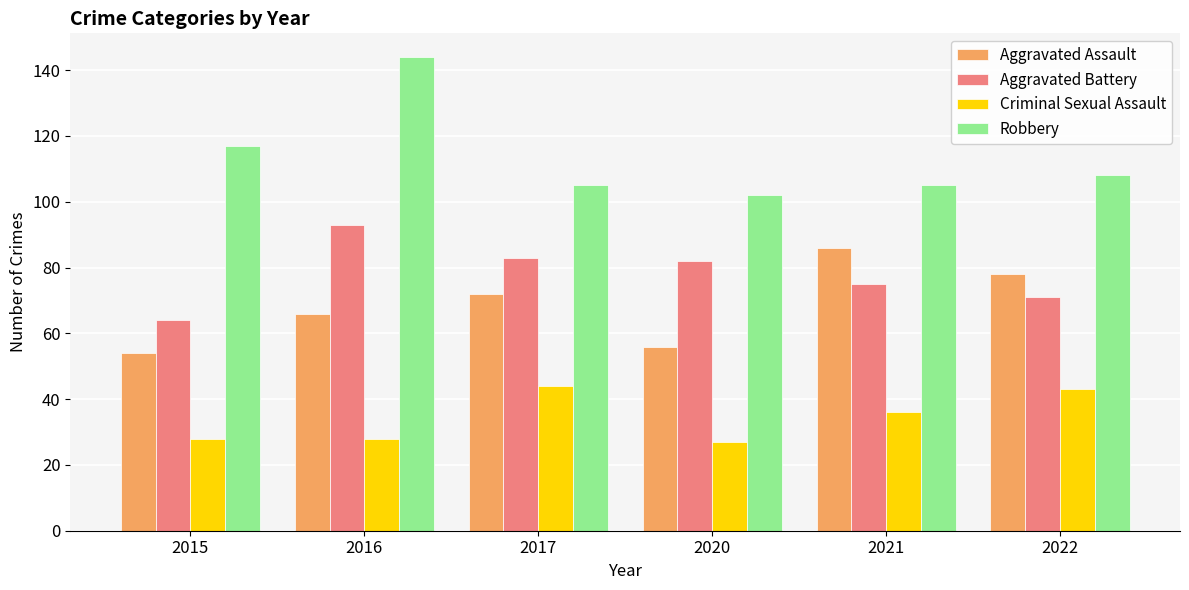

Is it true that Aggravated Battery equals 64 at 2015?

True